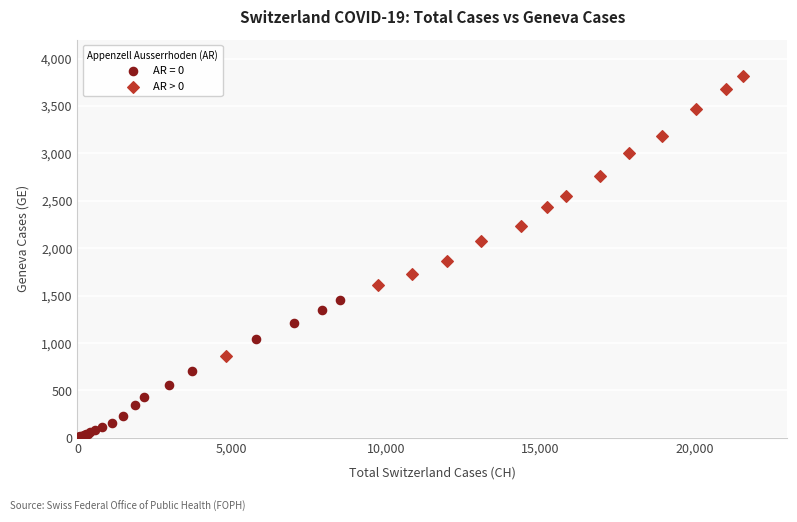

Which series reaches the maximum Y coordinate?

AR > 0